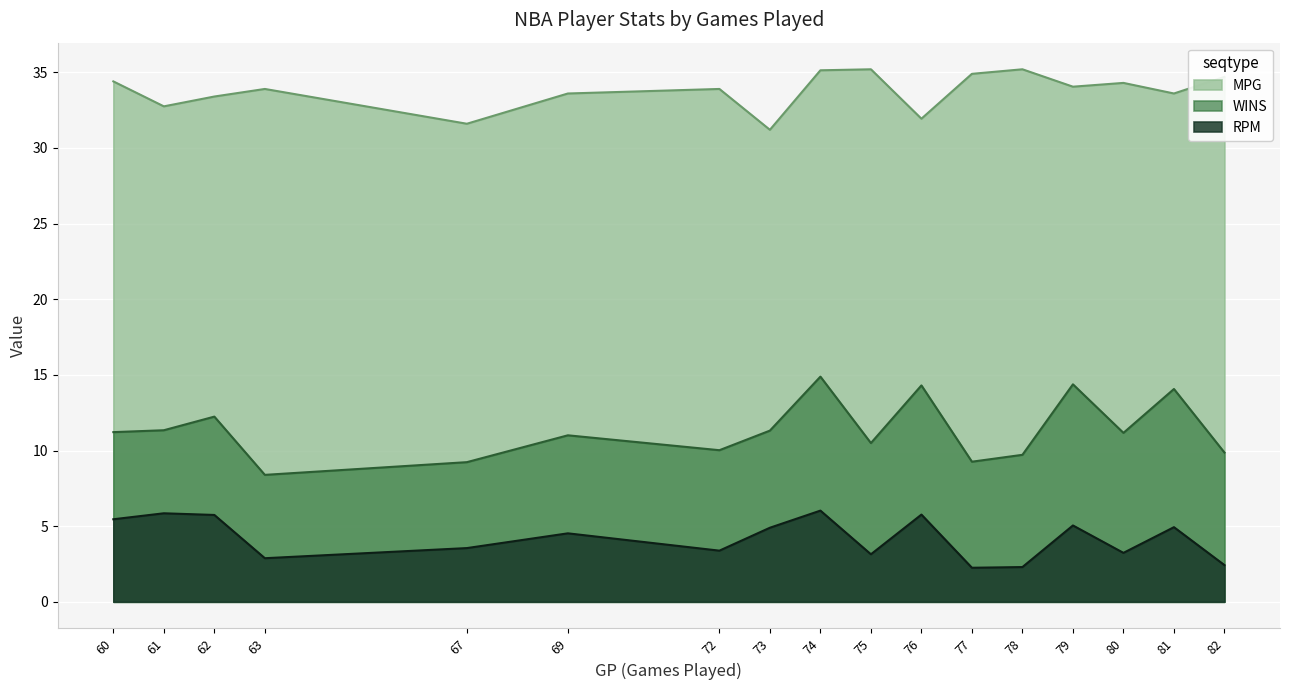

What is the difference between the maximum and minimum values in the WINS series?

6.5